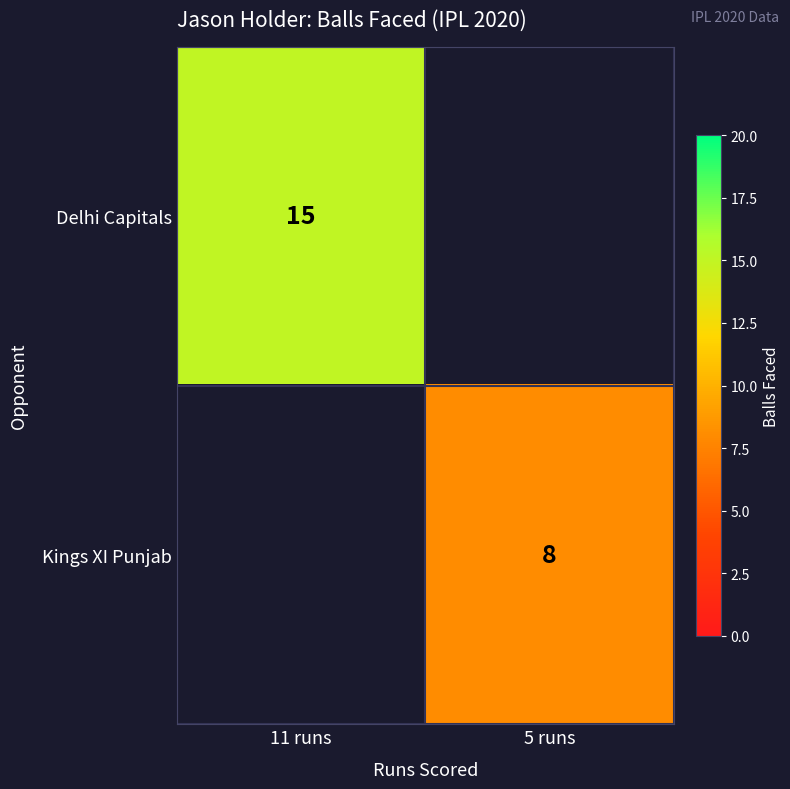

The Kings XI Punjab series shows 8 at 5 runs. True or false?

True